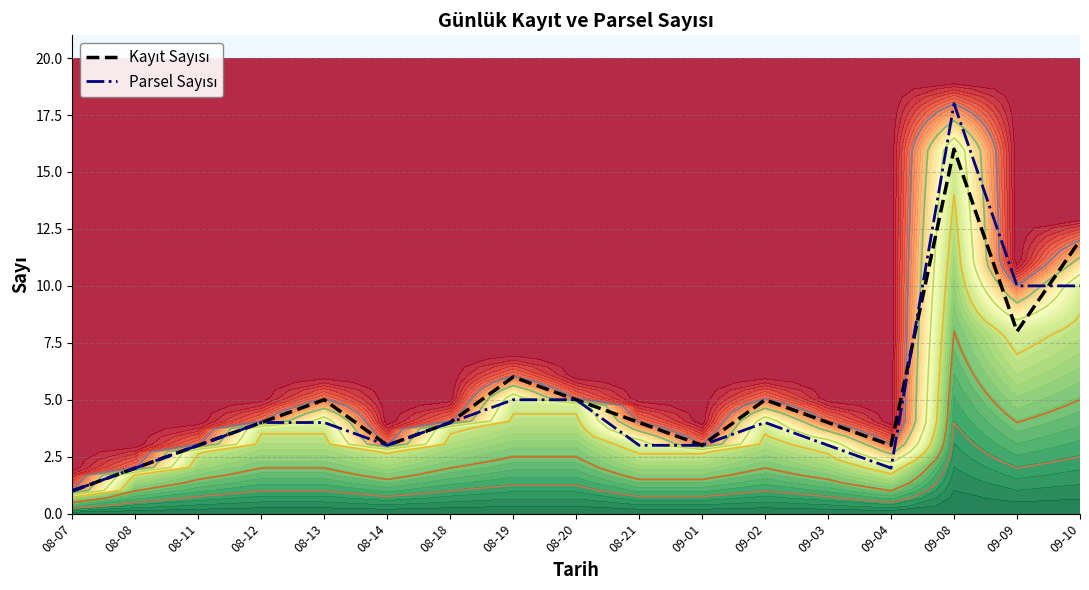

What is the label of the 14th point from the right?

08-12